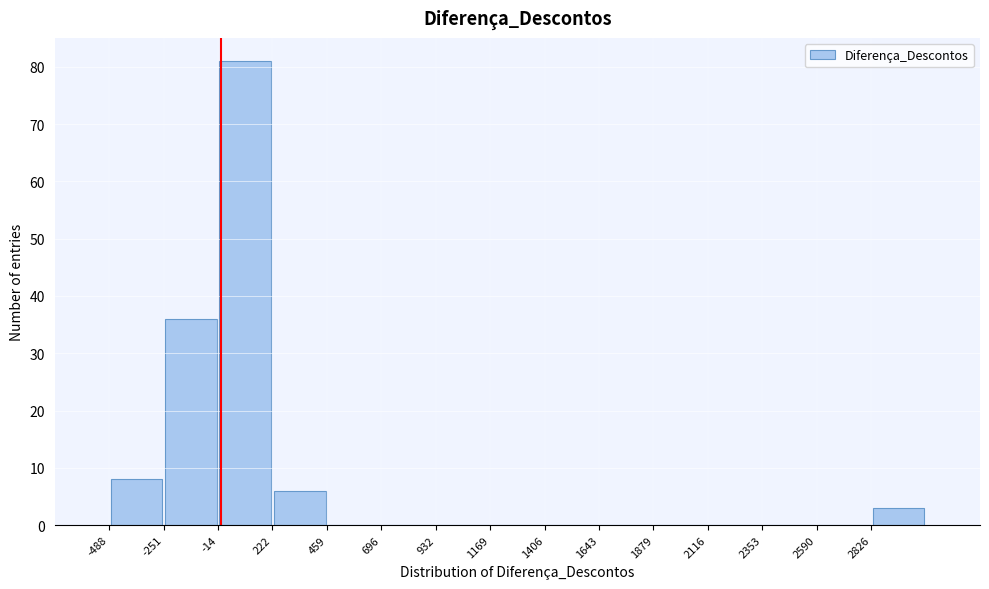

Which range on the x-axis has the tallest bar?

0 to 200